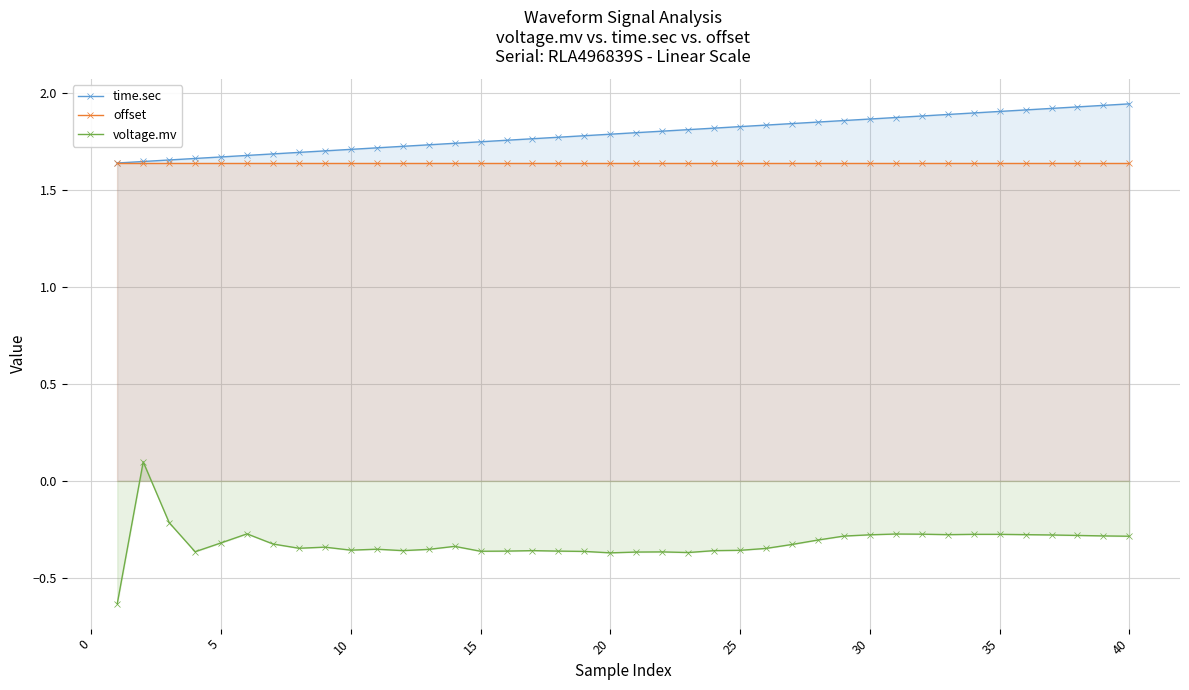

Reading right to left, extract all data points from this chart.

time.sec: 1.9	1.9	1.9	1.9	1.9	1.9	1.9	1.9	1.9	1.9	1.9	1.9	1.8	1.8	1.8	1.8	1.8	1.8	1.8	1.8	1.8	1.8	1.8	1.8	1.8	1.7	1.7	1.7	1.7	1.7	1.7	1.7	1.7	1.7	1.7	1.7	1.7	1.7	1.6	1.6
offset: 1.6	1.6	1.6	1.6	1.6	1.6	1.6	1.6	1.6	1.6	1.6	1.6	1.6	1.6	1.6	1.6	1.6	1.6	1.6	1.6	1.6	1.6	1.6	1.6	1.6	1.6	1.6	1.6	1.6	1.6	1.6	1.6	1.6	1.6	1.6	1.6	1.6	1.6	1.6	1.6
voltage.mv: -0.3	-0.3	-0.3	-0.3	-0.3	-0.3	-0.3	-0.3	-0.3	-0.3	-0.3	-0.3	-0.3	-0.3	-0.3	-0.4	-0.4	-0.4	-0.4	-0.4	-0.4	-0.4	-0.4	-0.4	-0.4	-0.4	-0.3	-0.4	-0.4	-0.4	-0.4	-0.3	-0.3	-0.3	-0.3	-0.3	-0.4	-0.2	0.1	-0.6